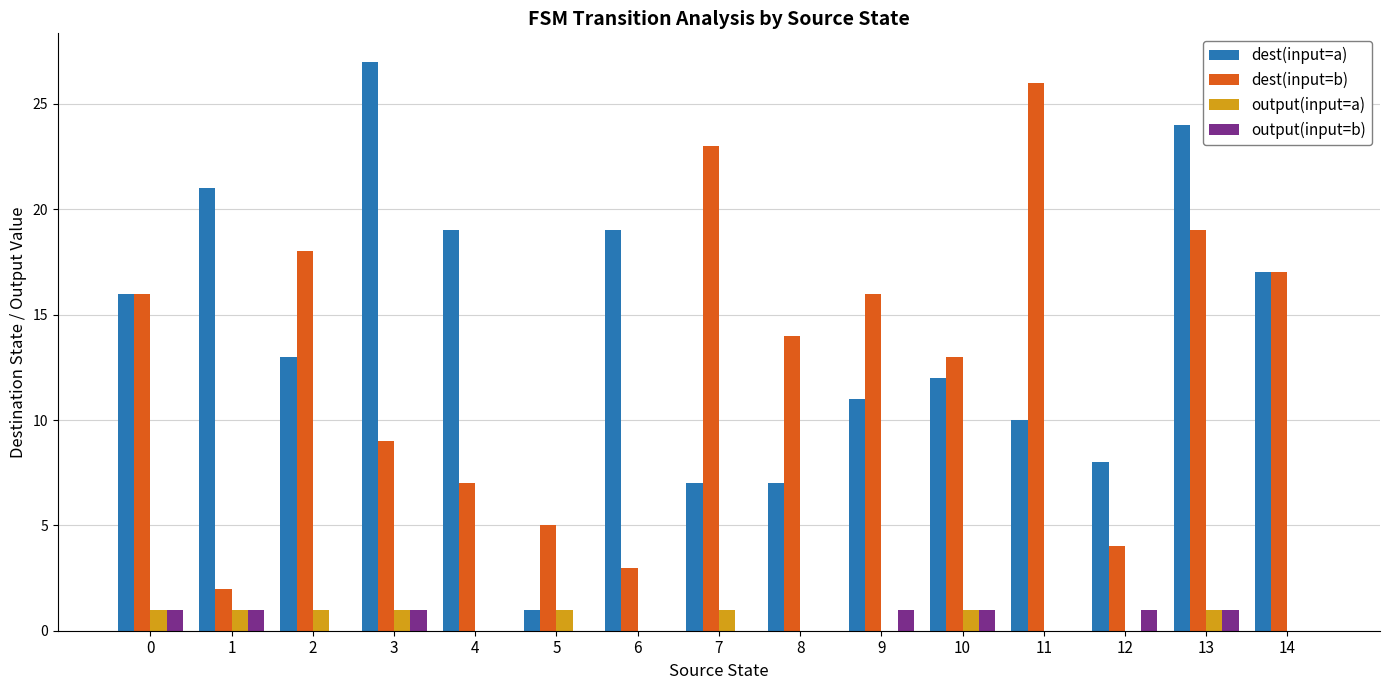

Which category has the highest value in the dest(input=b) series?

11